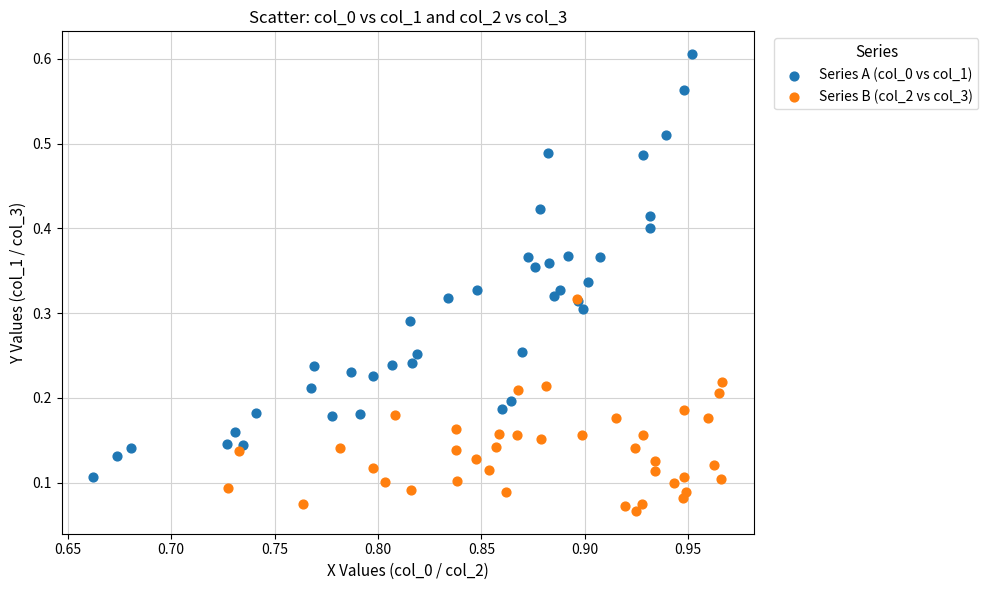

What are all the series names shown in the legend?

Series A (col_0 vs col_1), Series B (col_2 vs col_3)